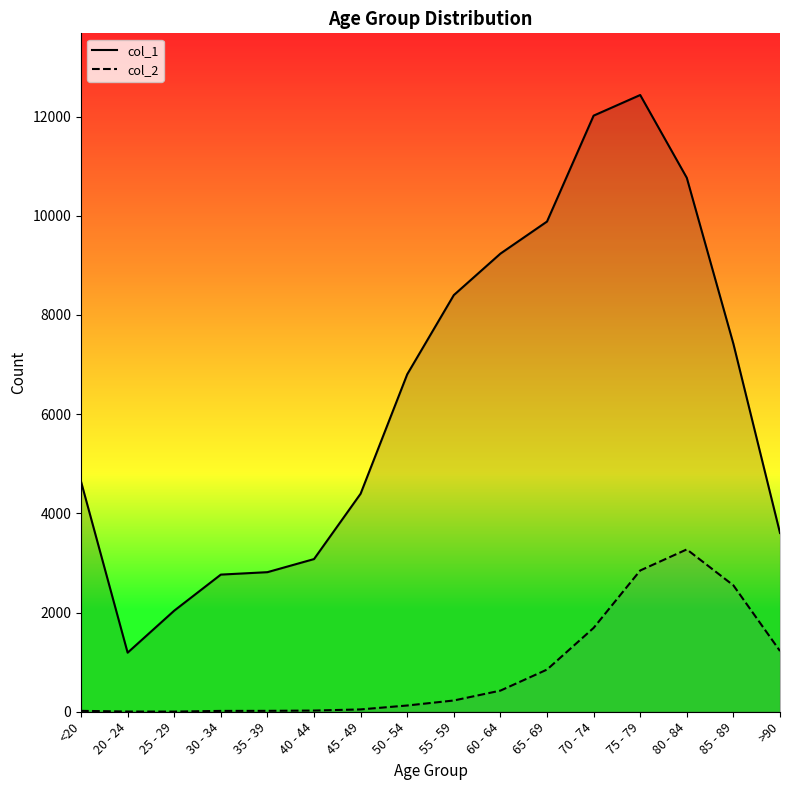

How many interior local valleys does the col_2 series have?

1